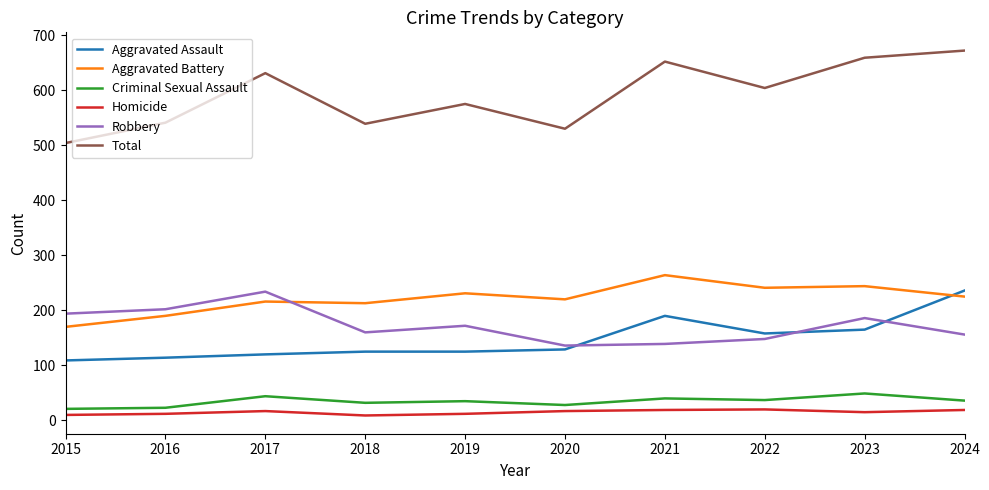

Between 2018 and 2021, which series saw the biggest shift?

Total